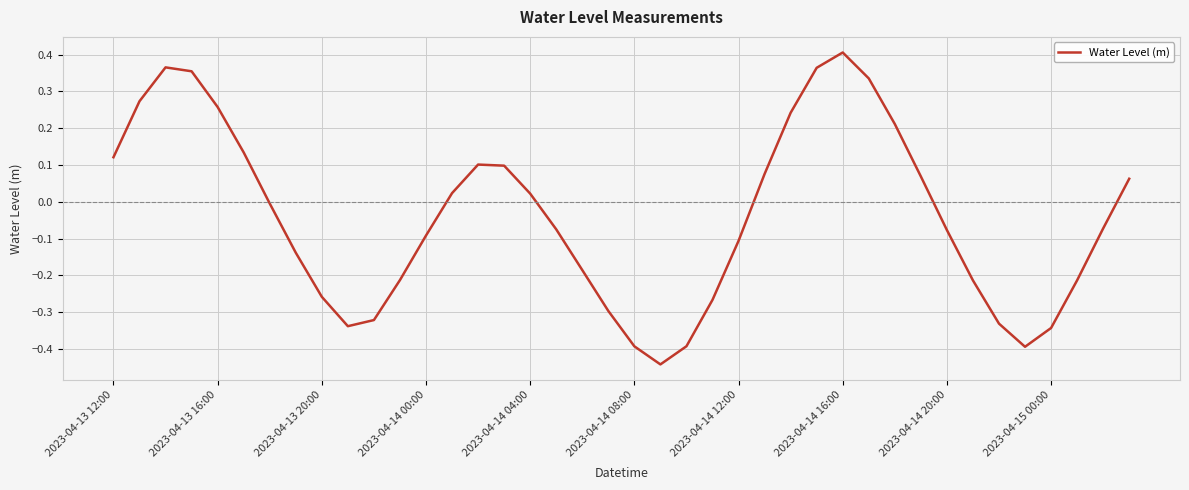

What is the difference between the maximum and minimum values?

0.8